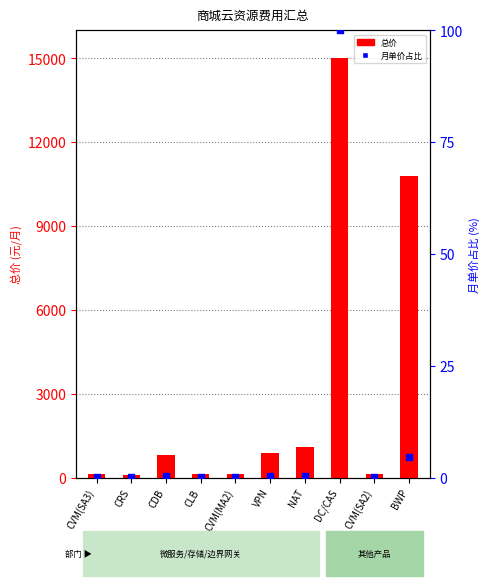

Which series has the largest Y range (max minus min)?

总价 (元/月)